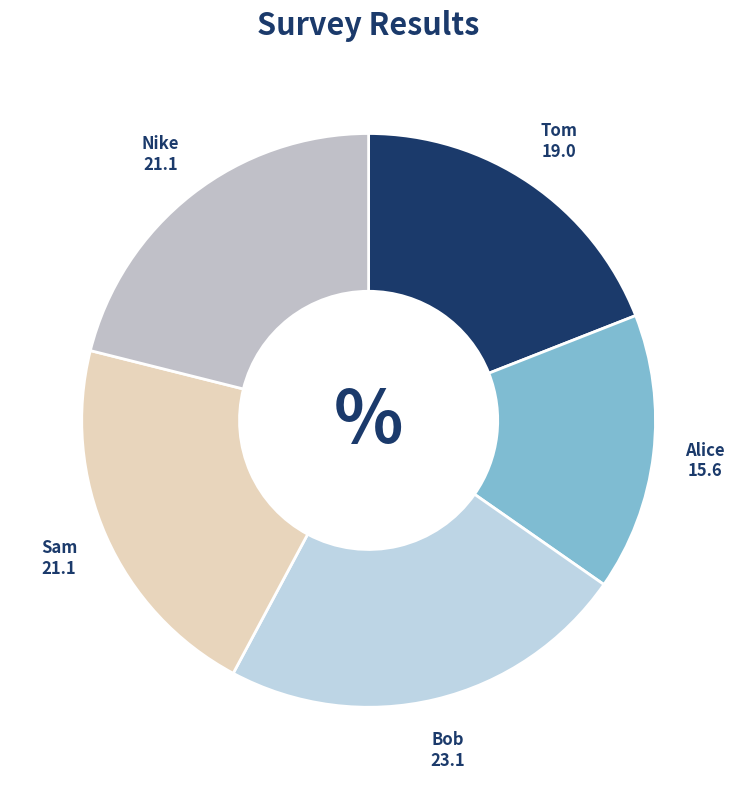

What is the ratio of the value at Nike to the value at Tom?

1.1